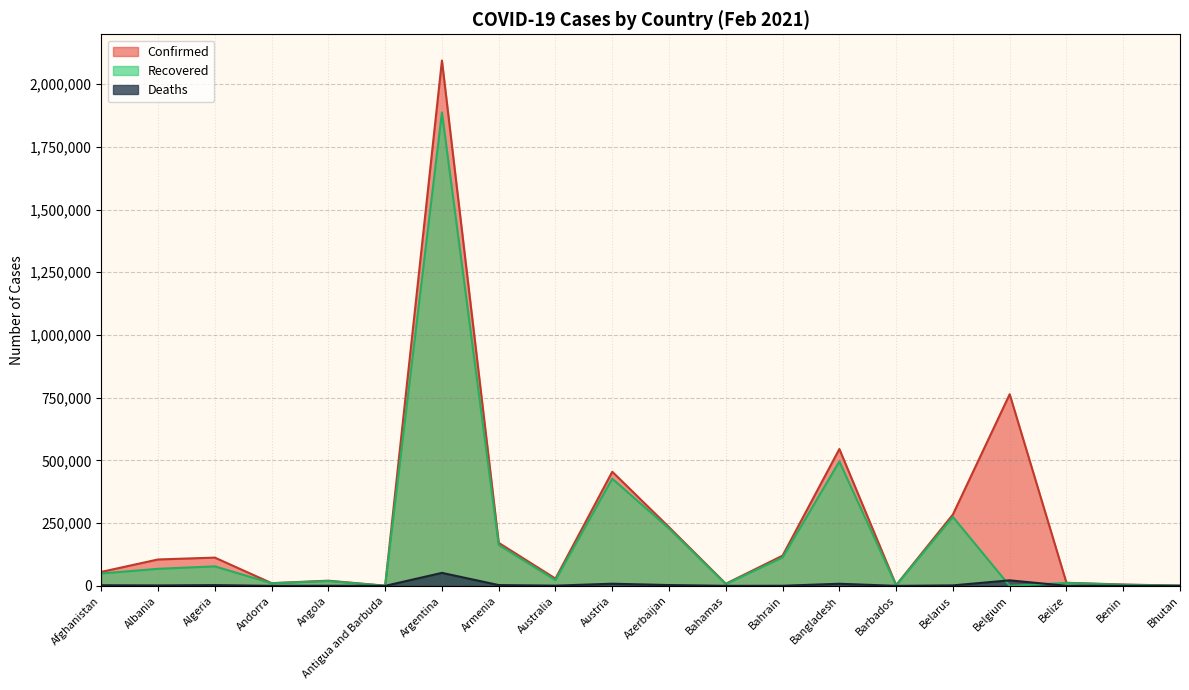

What is the difference between the highest and lowest values at Bangladesh?

537029